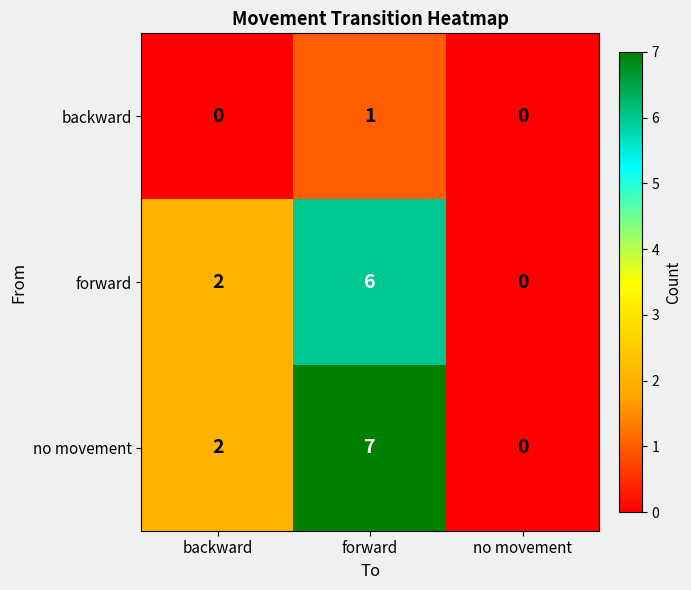

The value of backward at no movement is 0. True or false?

True